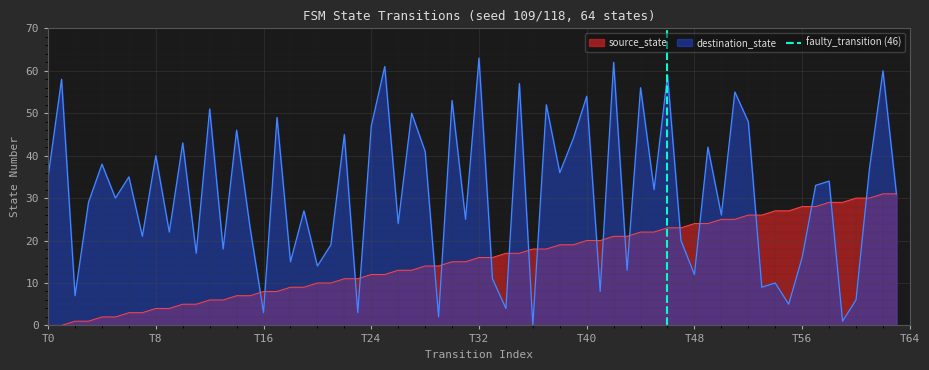

What is the highest value of the source_state series?

31